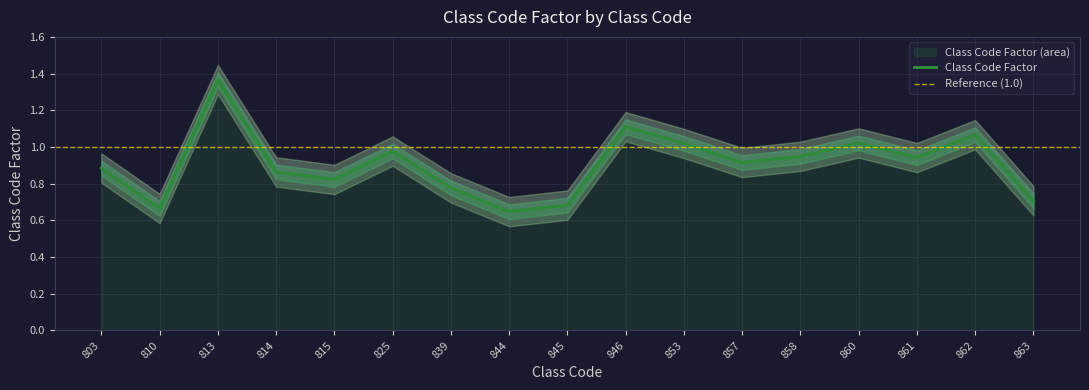

Does the chart display data point markers on the line(s)?

No